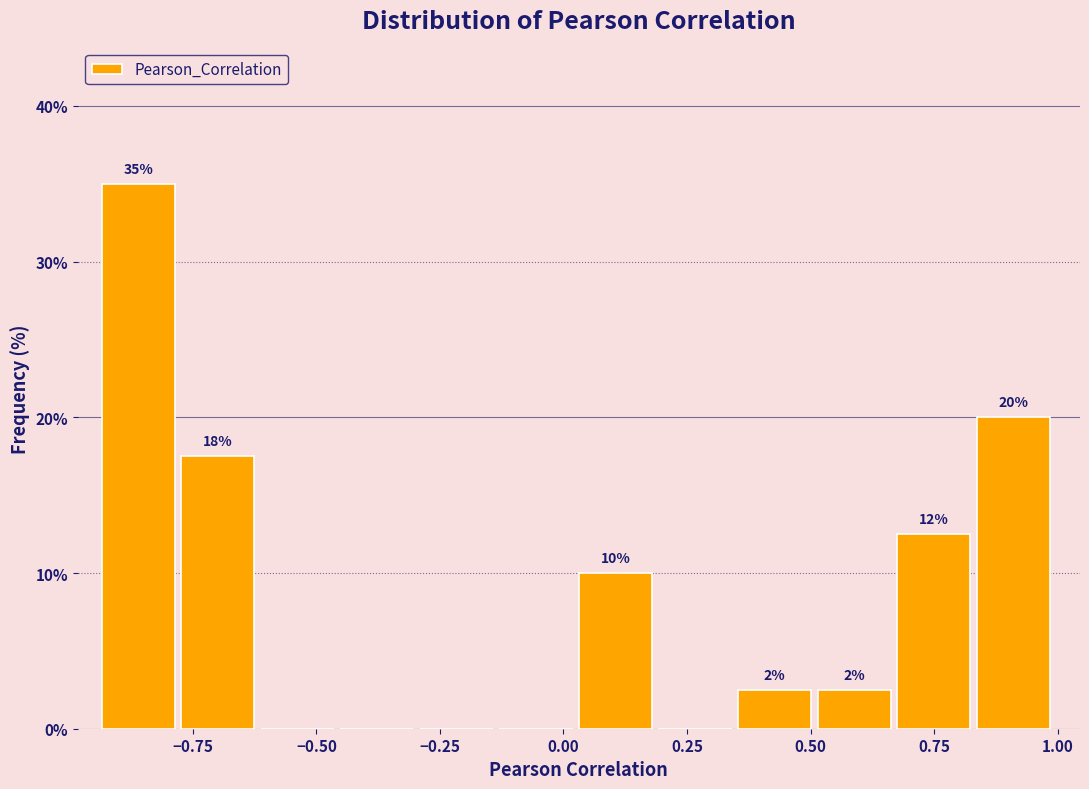

Around what value on the x-axis is the tallest bar? Give the approximate position of its centre, as read against the axis.

-0.85